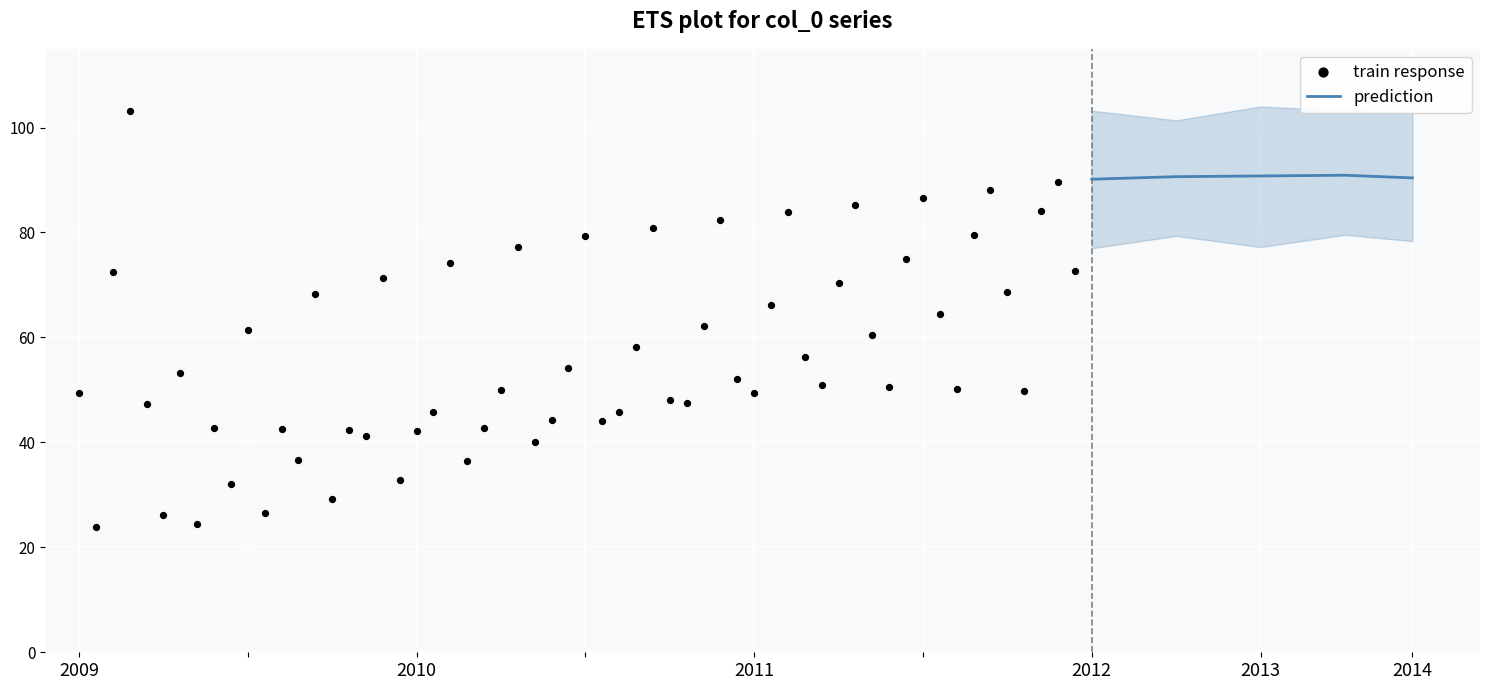

Is it true that prediction equals 90.8 at 2013?

True